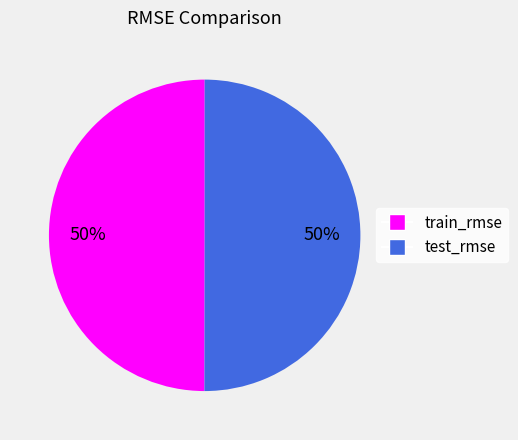

To the nearest percent, what percentage of the pie is train_rmse?

50%